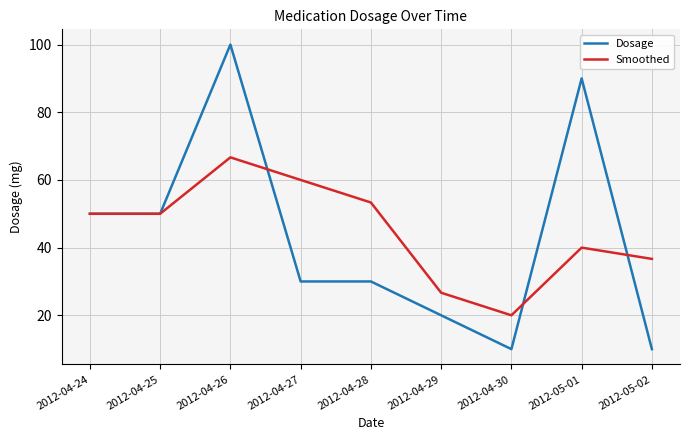

Read the Smoothed value at 2012-04-26.

66.7